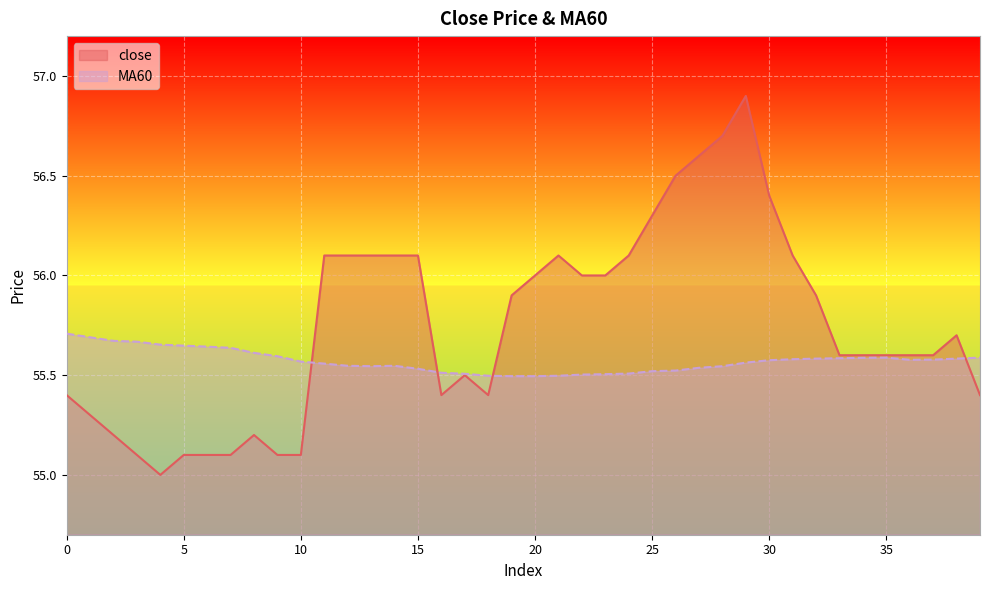

Does the chart display data point markers on the line(s)?

No